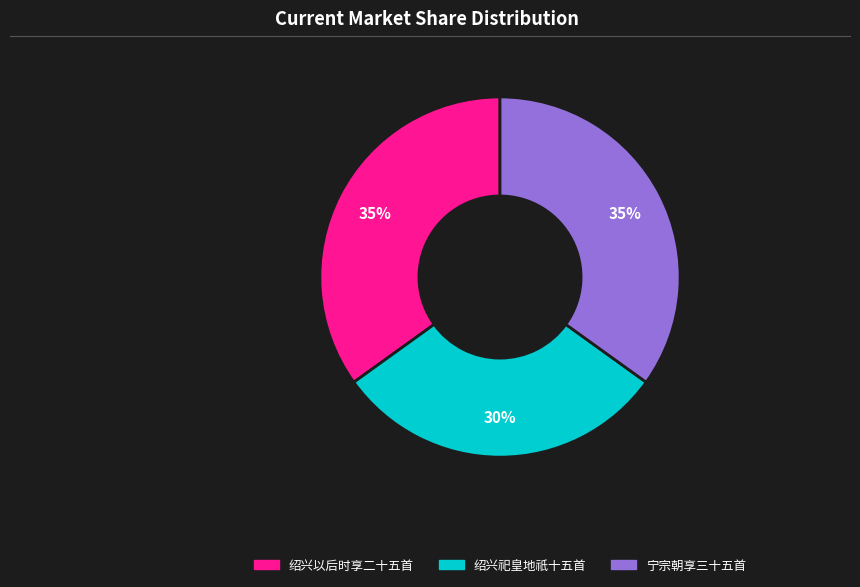

To the nearest percent, what is the difference between the largest and smallest slice percentages?

5%